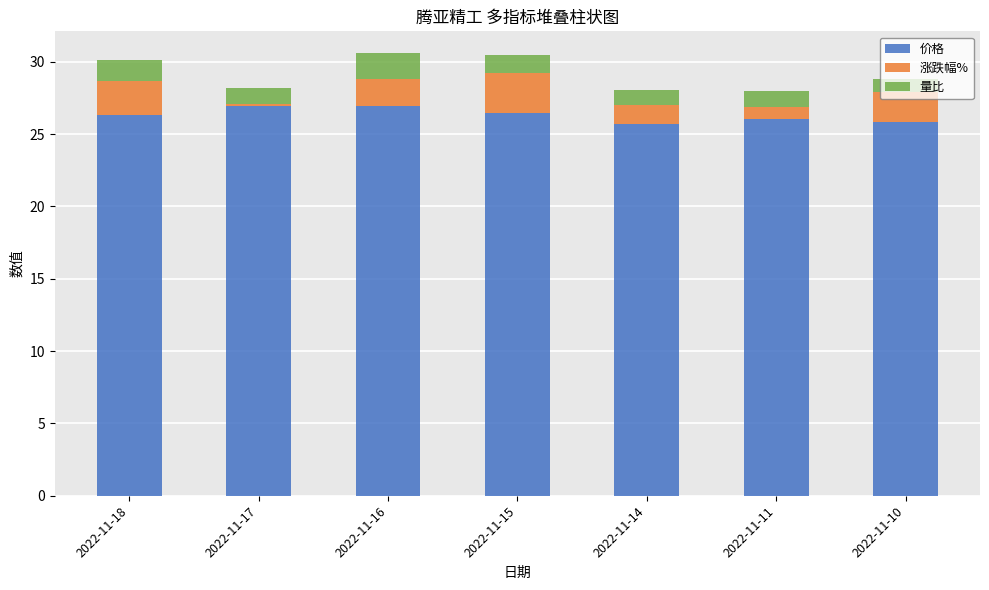

What is the lowest value of the 价格 series?

25.7